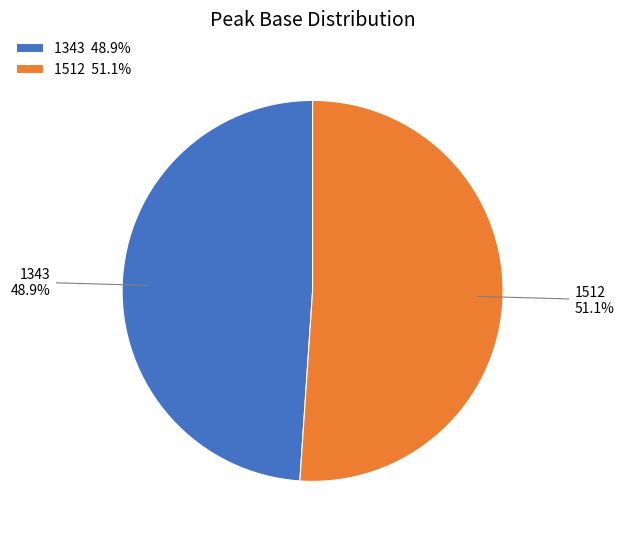

Which slice is the largest?

1512